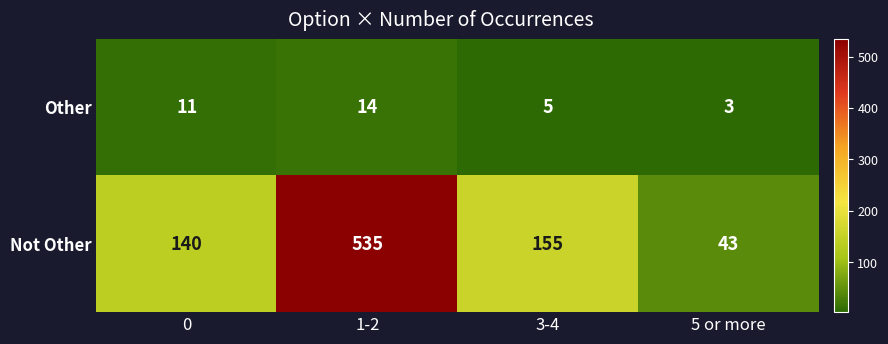

Which series changed the most between 0 and 1-2?

Not Other